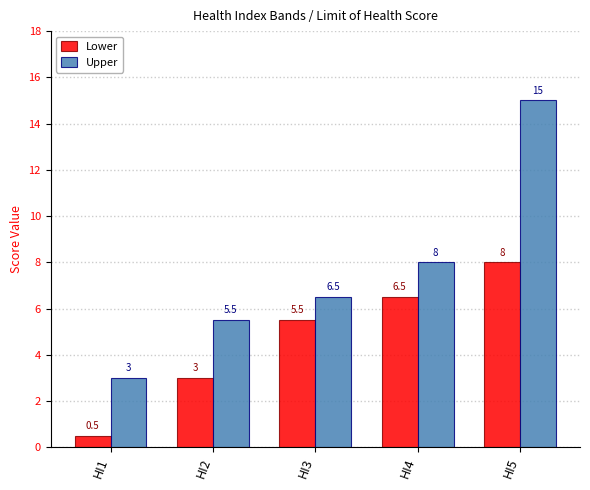

At which label does Lower first exceed 5?

HI3